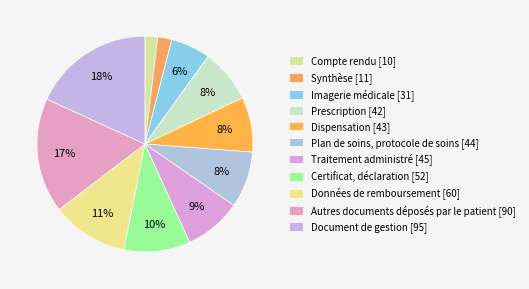

Count the number of slices in the pie.

11